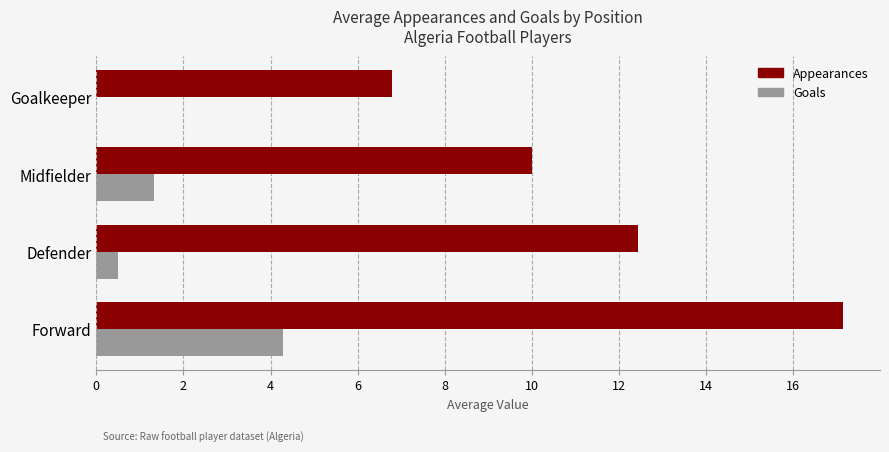

Is the value of Goals at Goalkeeper greater than the value of Appearances at Midfielder?

No